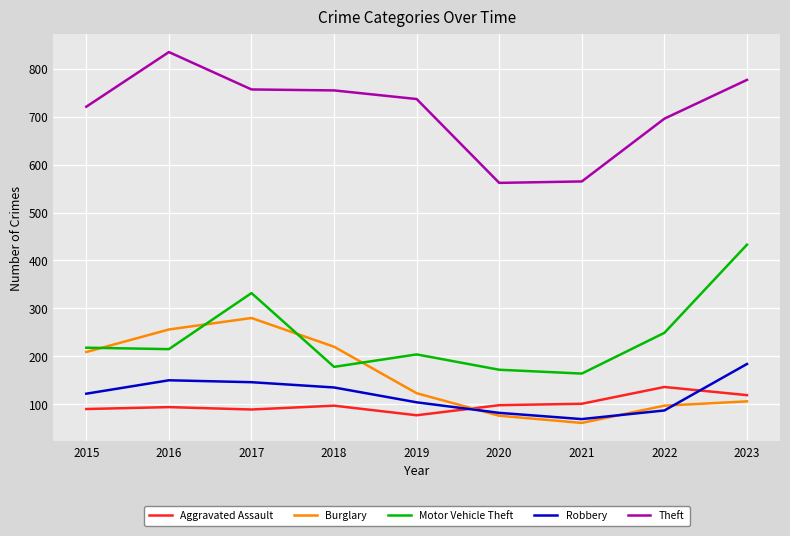

What is the total value across all series at 2018?

1385